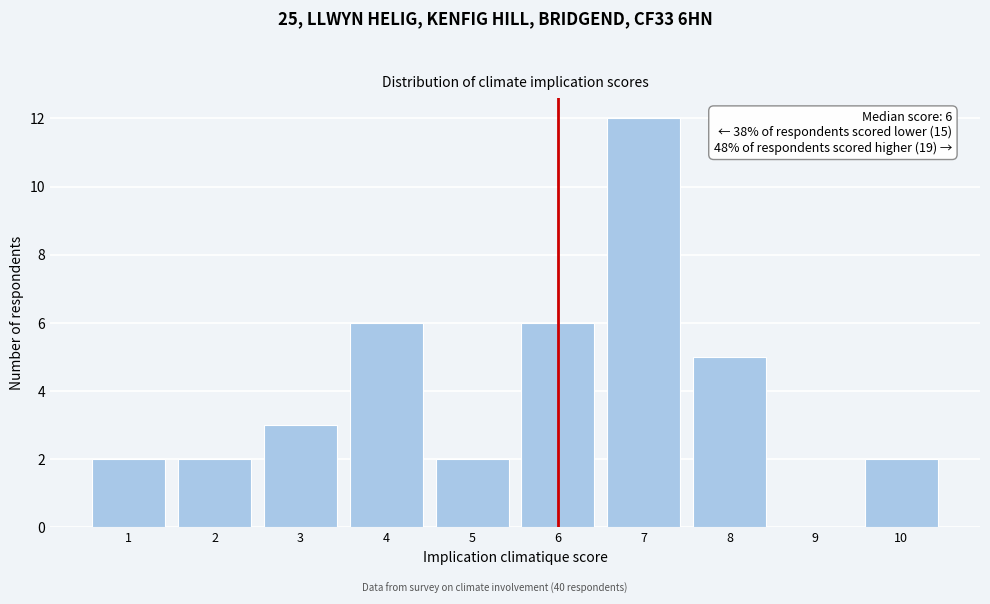

Which range on the x-axis has the tallest bar?

6.5 to 7.5